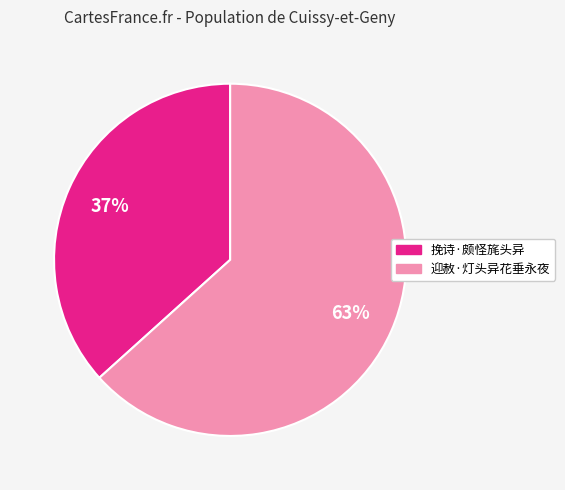

Which category has the smallest portion of the pie?

挽诗·颇怪旄头异